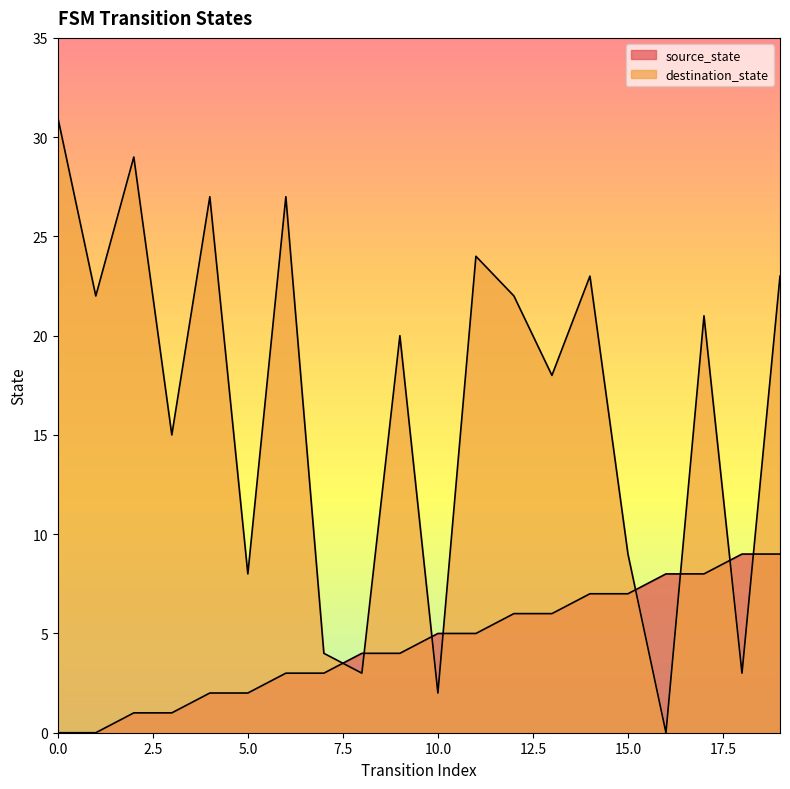

Reading left to right, what are all the values shown in this chart?

source_state: 0	0	1	1	2	2	3	3	4	4	5	5	6	6	7	7	8	8	9	9
destination_state: 31	22	29	15	27	8	27	4	3	20	2	24	22	18	23	9	0	21	3	23